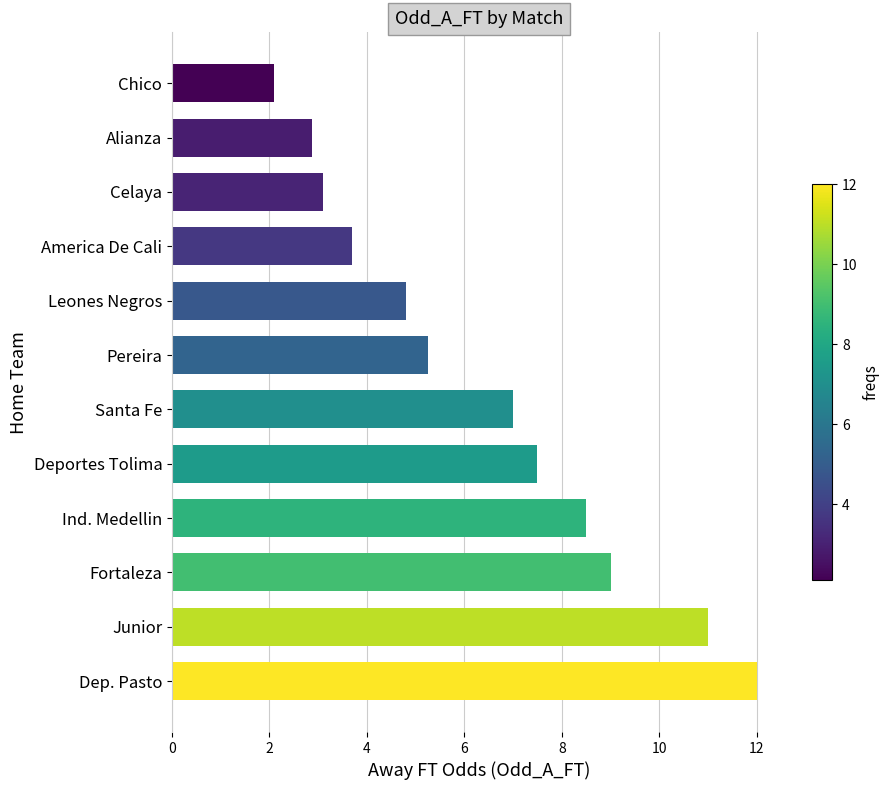

Rank the categories by value from highest to lowest.

Dep. Pasto, Junior, Fortaleza, Ind. Medellin, Deportes Tolima, Santa Fe, Pereira, Leones Negros, America De Cali, Celaya, Alianza, Chico